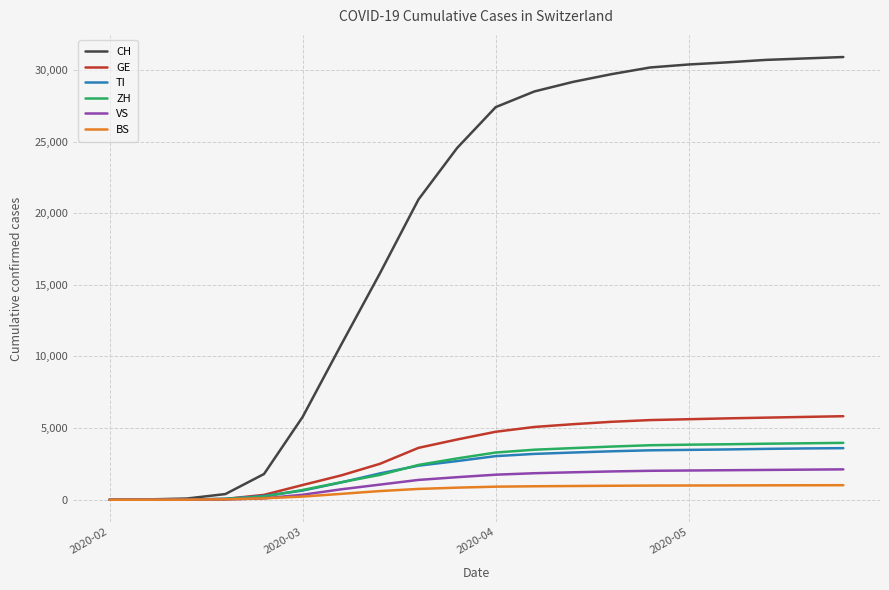

Which series has the largest total across all categories?

CH